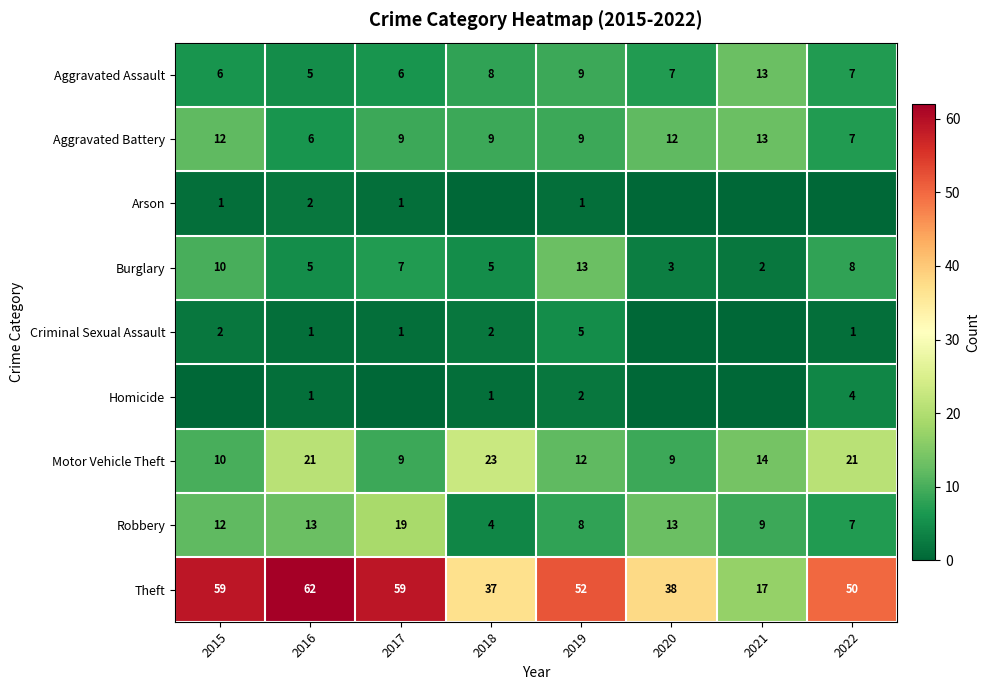

True or false: Motor Vehicle Theft has a value of 9 at 2020.

True